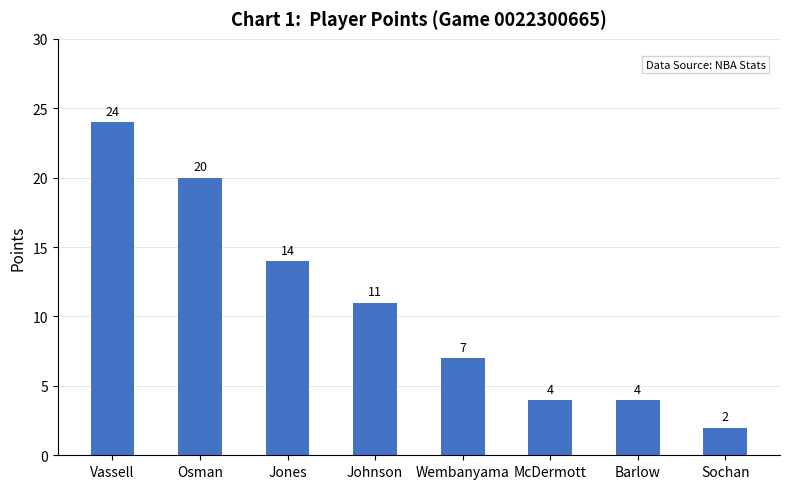

What is the label of the 7th bar from the left?

Barlow